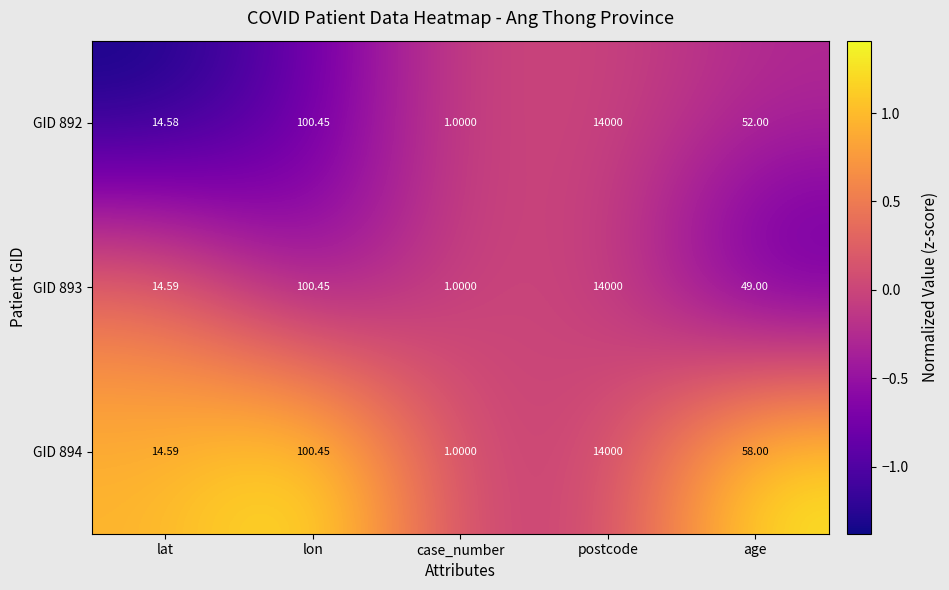

How many categories are shown in the chart?

5